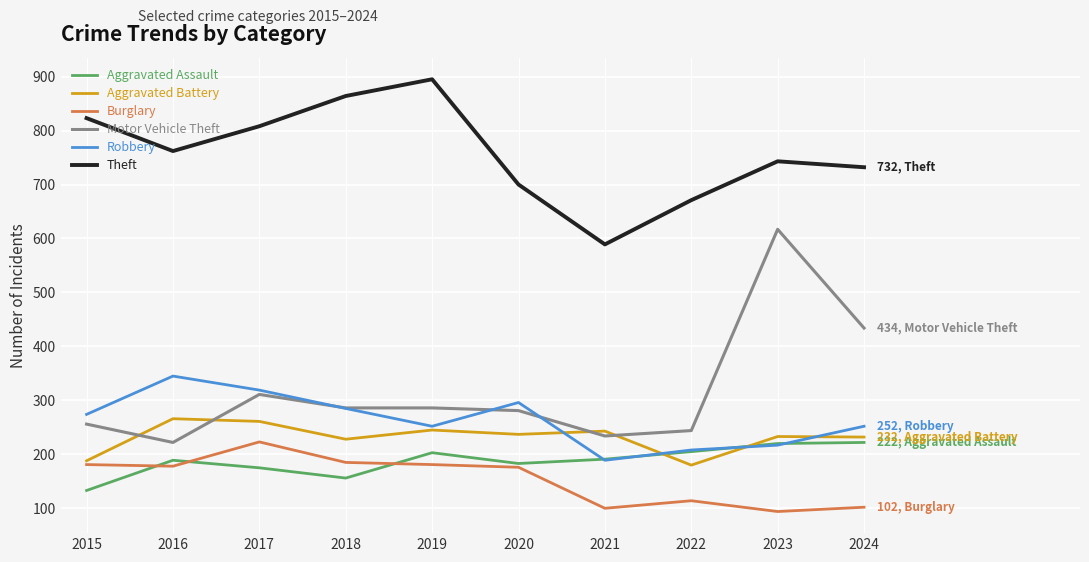

True or false: Aggravated Assault has a value of 28 at 2015.

False